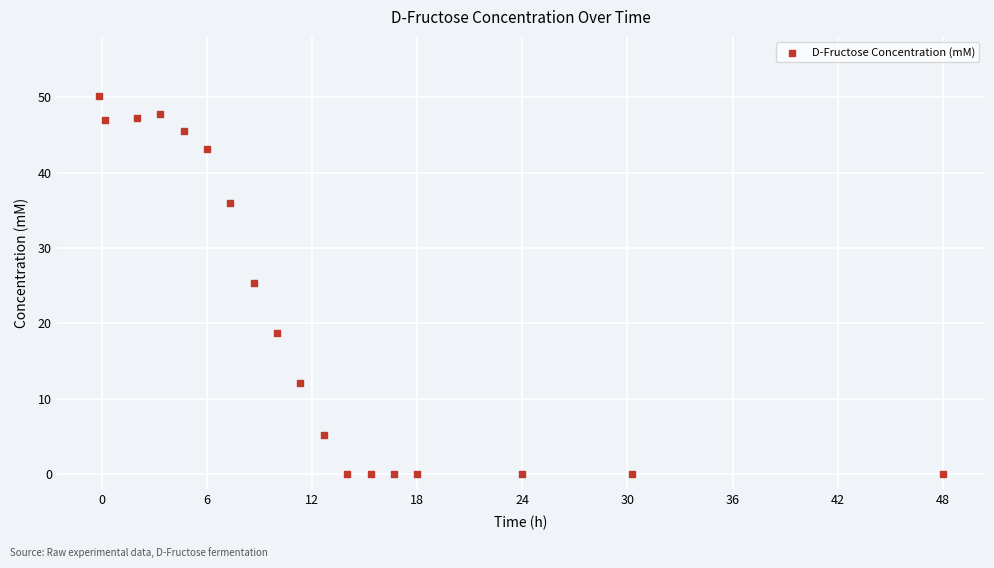

What is the range of X values (max minus min)?

48.2